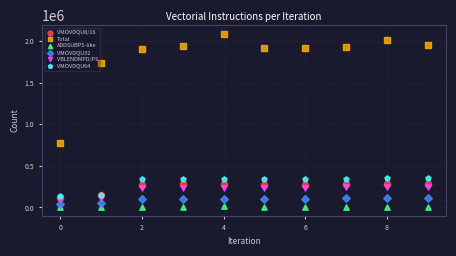

Across all series, what Y value is closest to 1044879?

774557